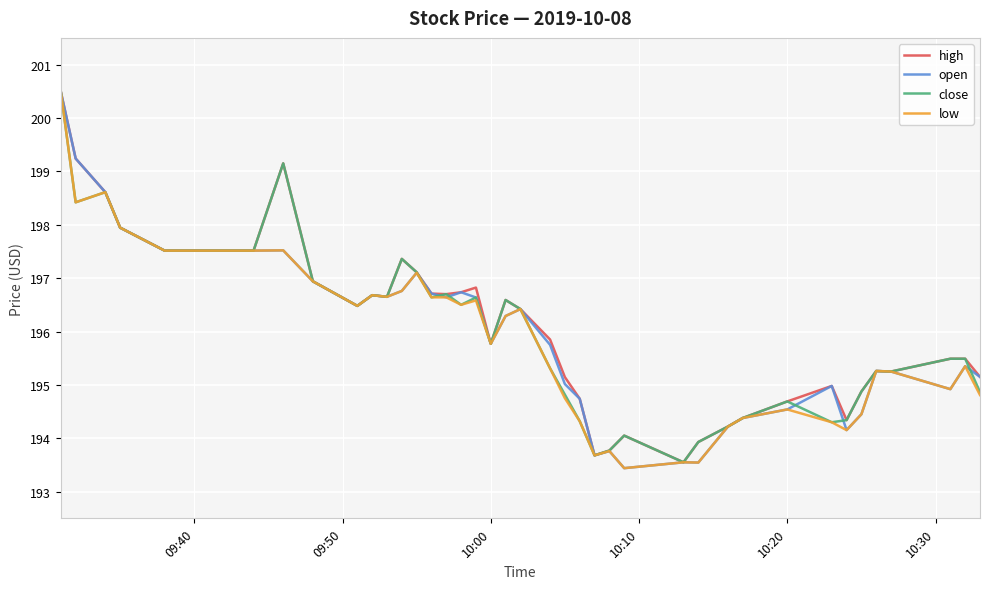

Does the chart have visible grid lines?

Yes